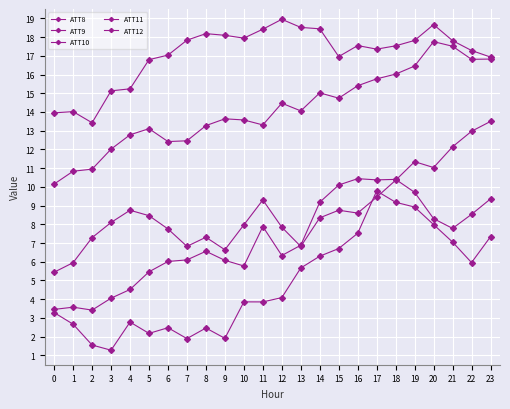

Does the chart have visible grid lines?

Yes